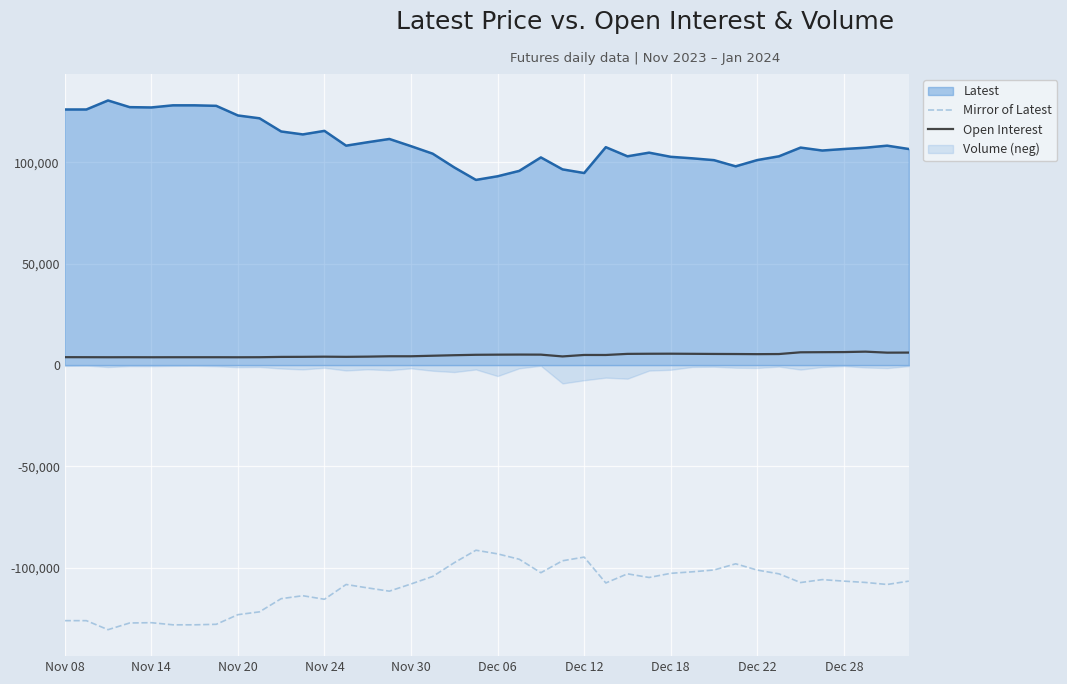

True or false: Open Interest and Mirror of Latest cross at least once.

False